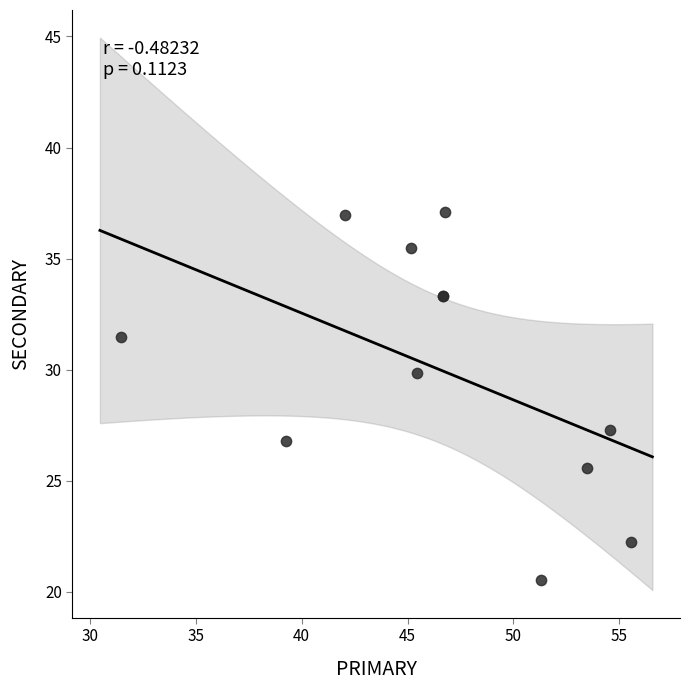

What Y value in the scatter plot is closest to 28?

27.3